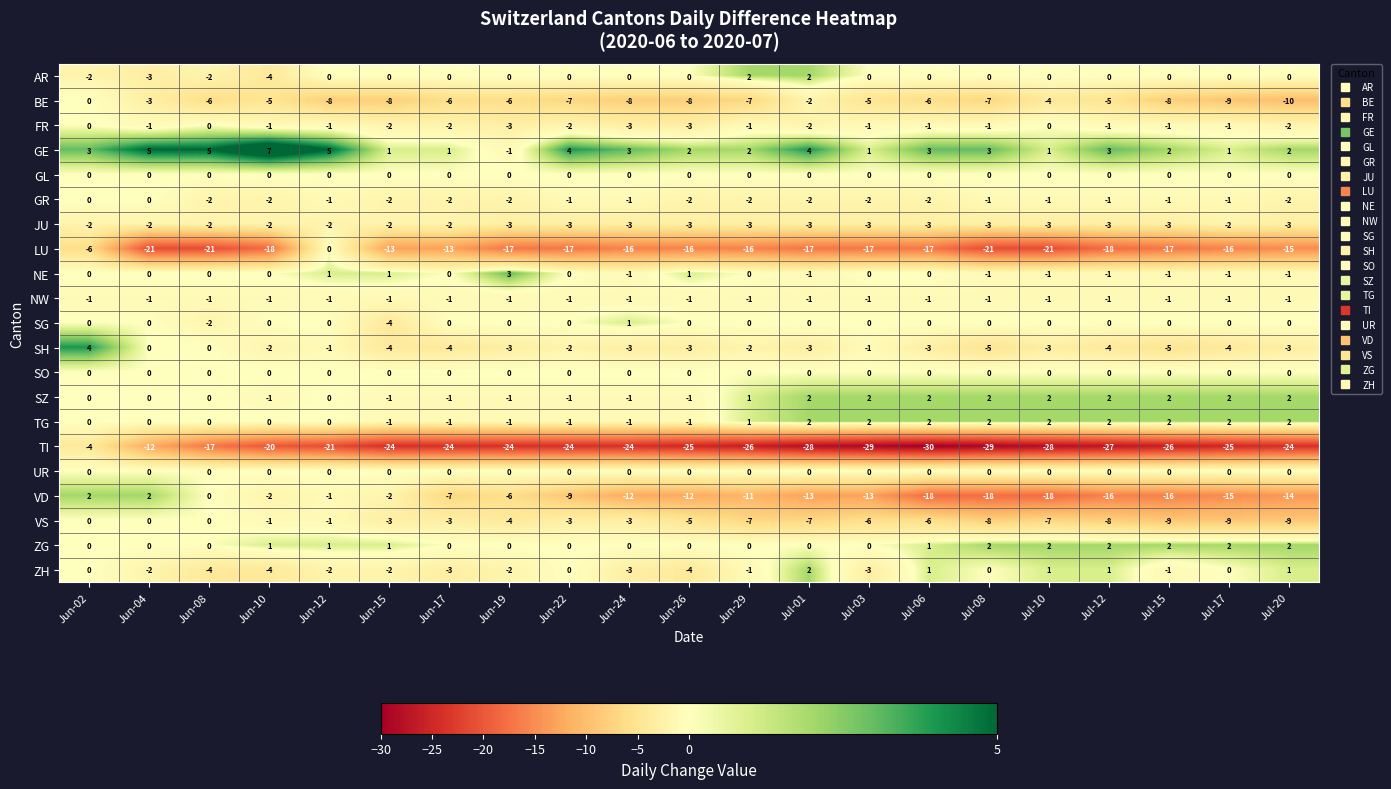

What is the sum of all LU values?

-333